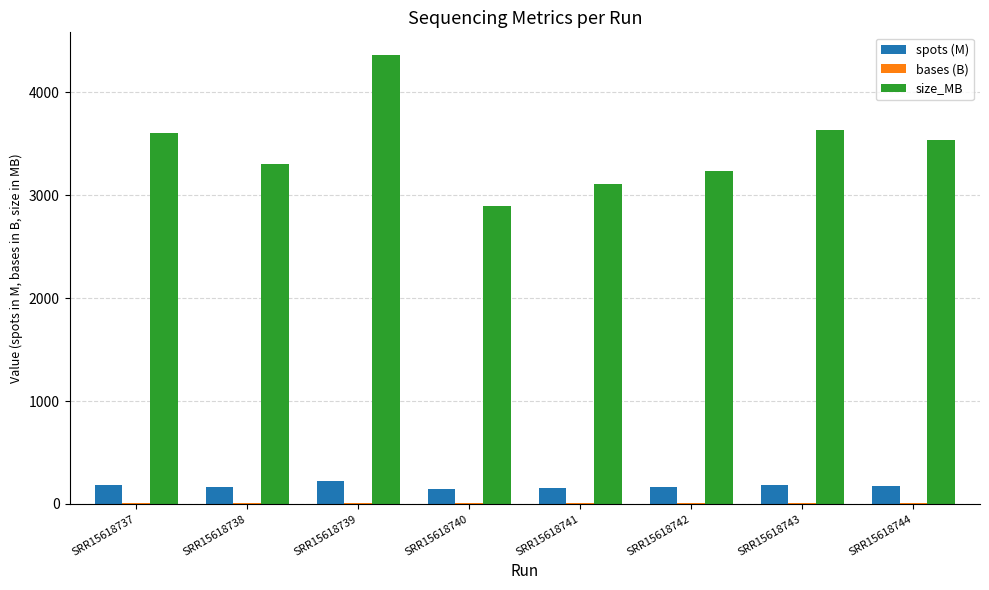

Which series has the widest spread of values?

size_MB